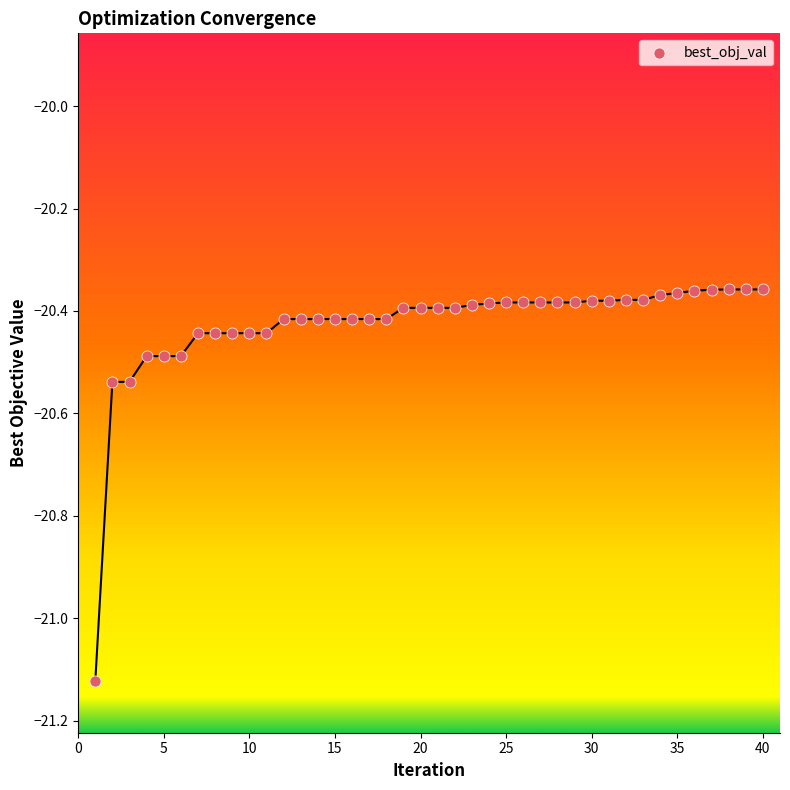

What is the range of X values (max minus min)?

39.0